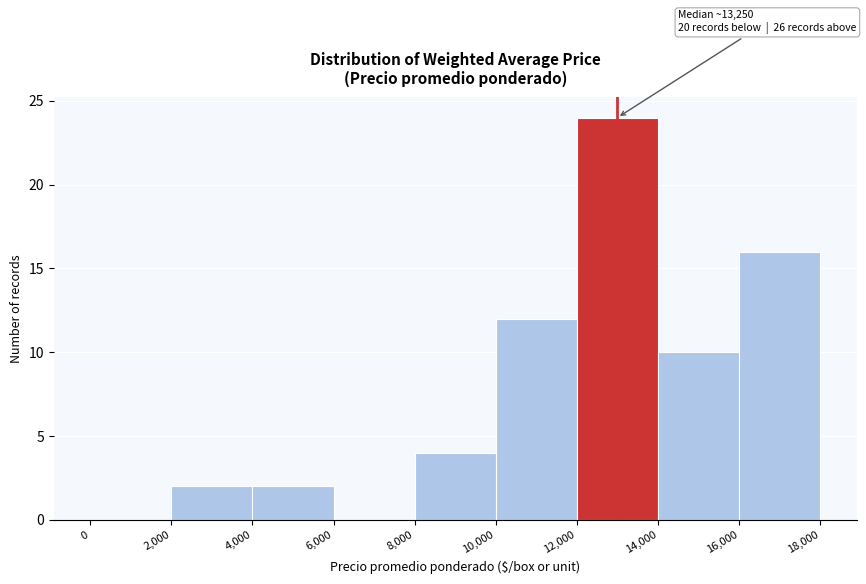

Over which range of the x-axis is the bar tallest?

12,000 to 14,000